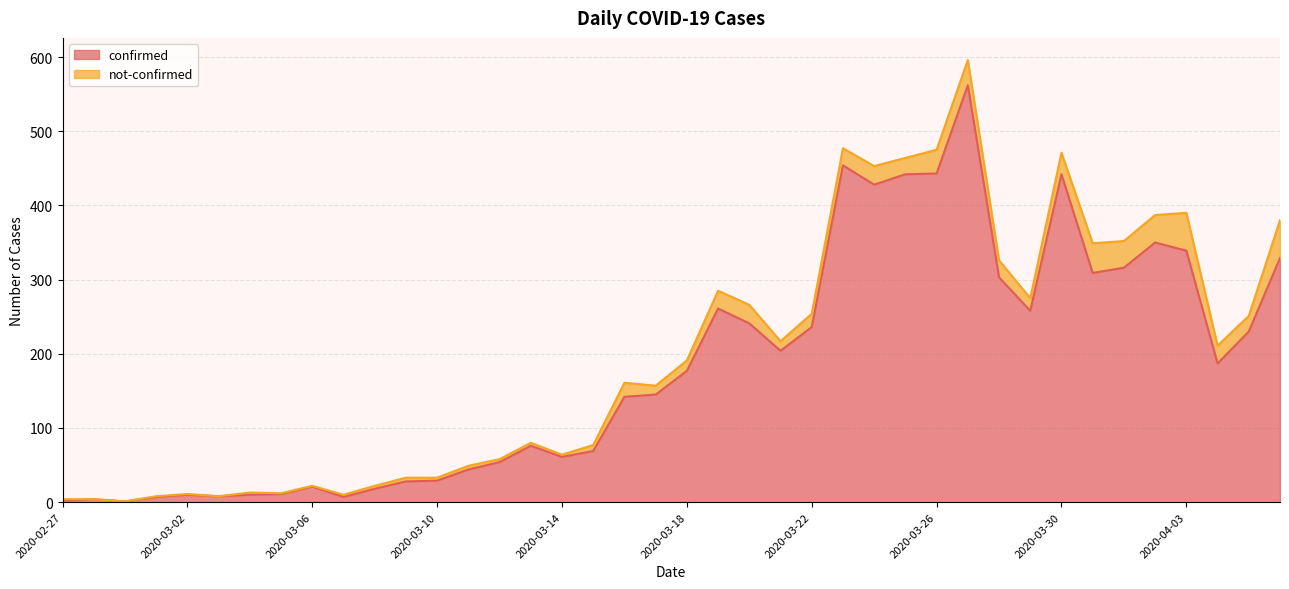

What is the label of the 20th point from the right?

2020-03-18